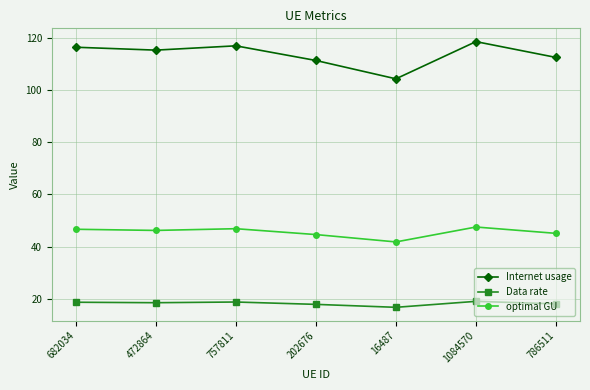

What is the total value across all series at 786511?

175.7